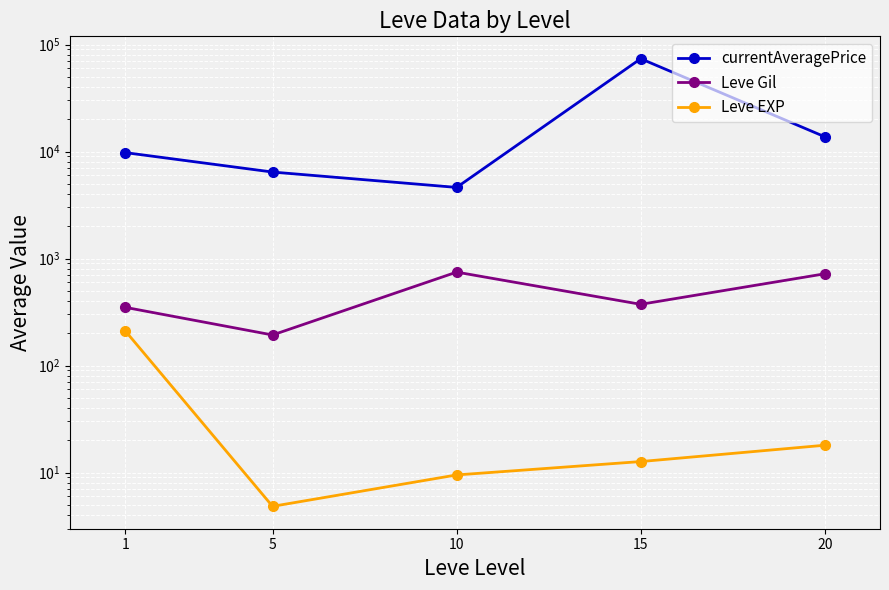

True or false: currentAveragePrice has a value of 9765.1 at 1.

True